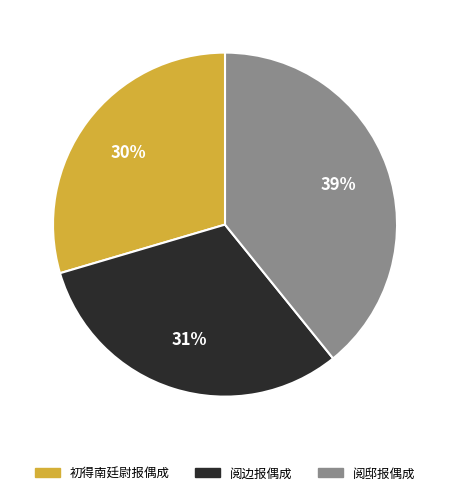

What percentage is the 阅边报偶成 slice, to the nearest percent?

31%